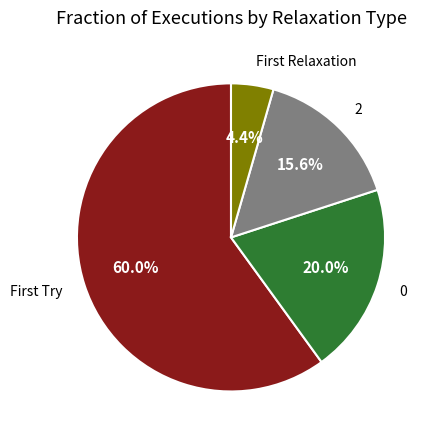

Does any single category account for the majority?

Yes